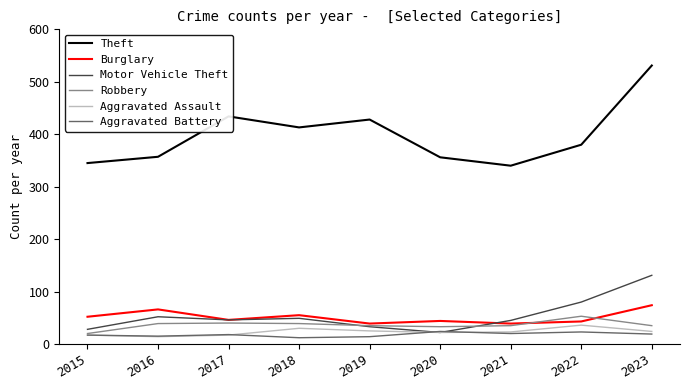

How many categories are shown in the chart?

9